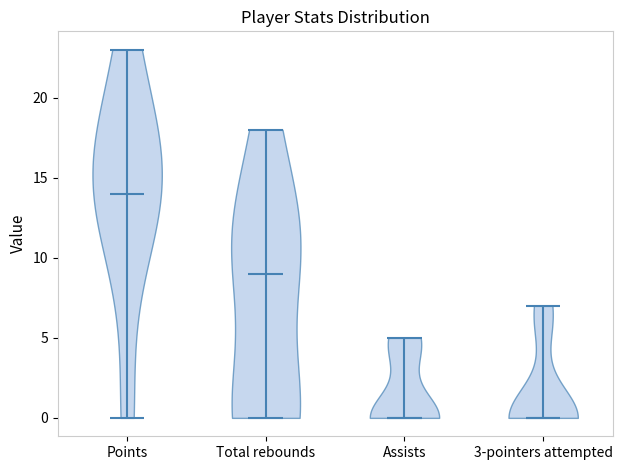

Reading left to right, read every violin against the y-axis: where its median line is, and the lowest and highest points it reaches. The values are not printed on the chart, so give them approximately, as read against the axis.

Points: median line 14, lowest point 0, highest point 23
Total rebounds: median line 9, lowest point 0, highest point 18
Assists: median line 0, lowest point 0, highest point 5
3-pointers attempted: median line 0, lowest point 0, highest point 7